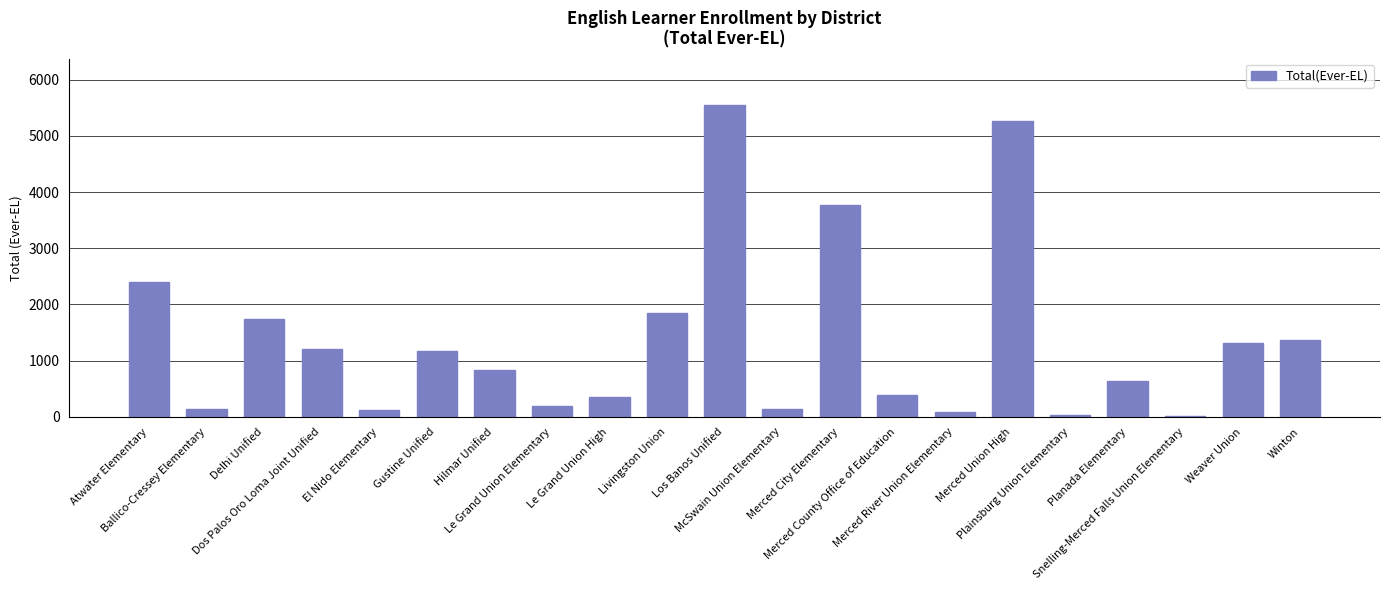

What is the average value?

1361